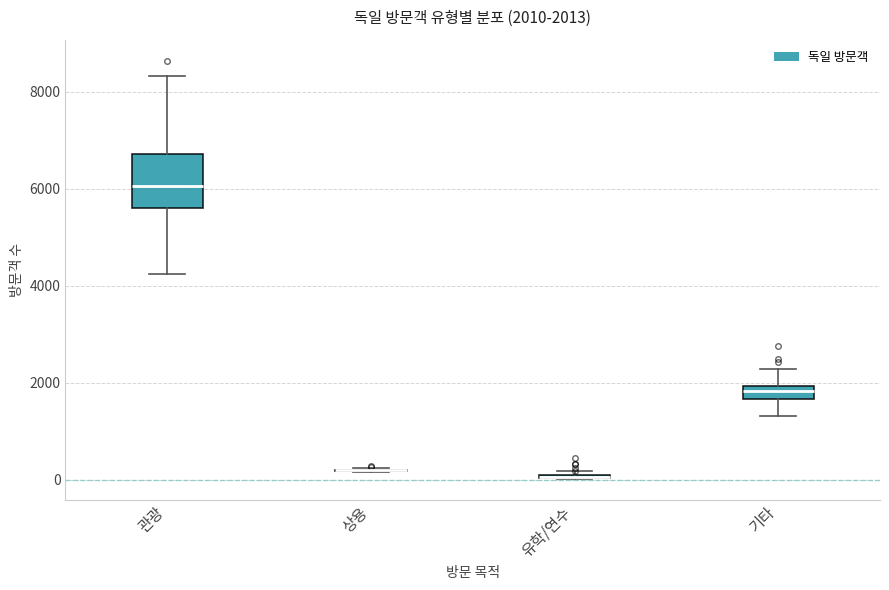

Comparing the boxes themselves (not the whiskers), which one is the tallest?

관광